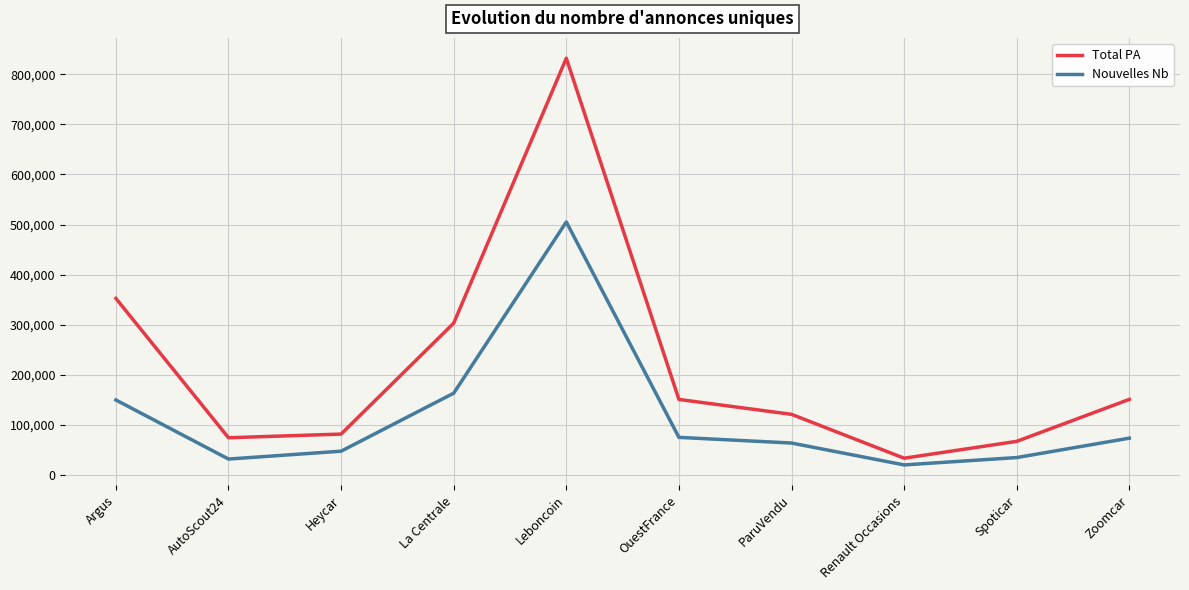

The value of Total PA at OuestFrance is 150788. True or false?

True